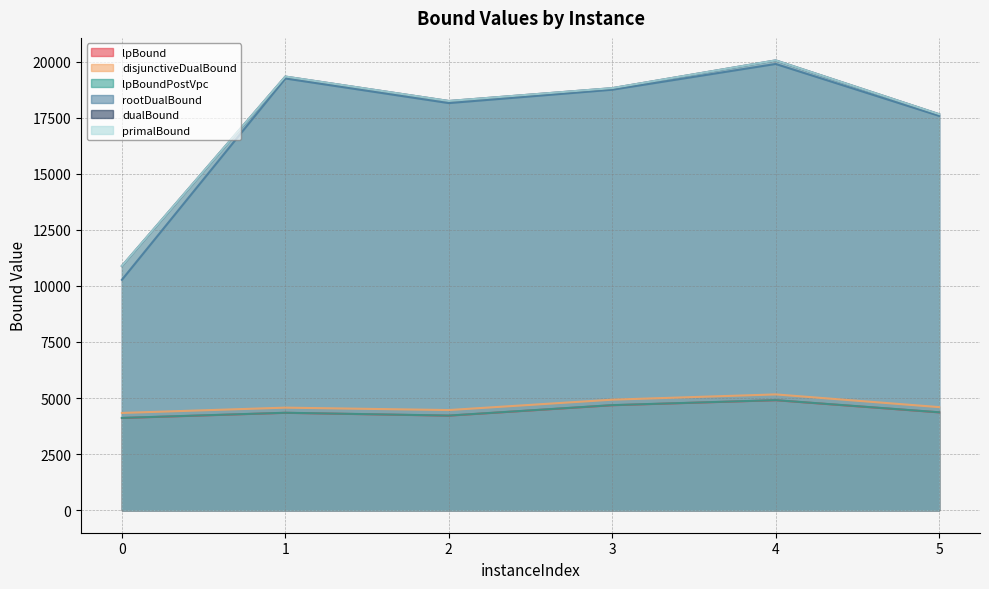

The value of dualBound at 1 is 19331.1. True or false?

True